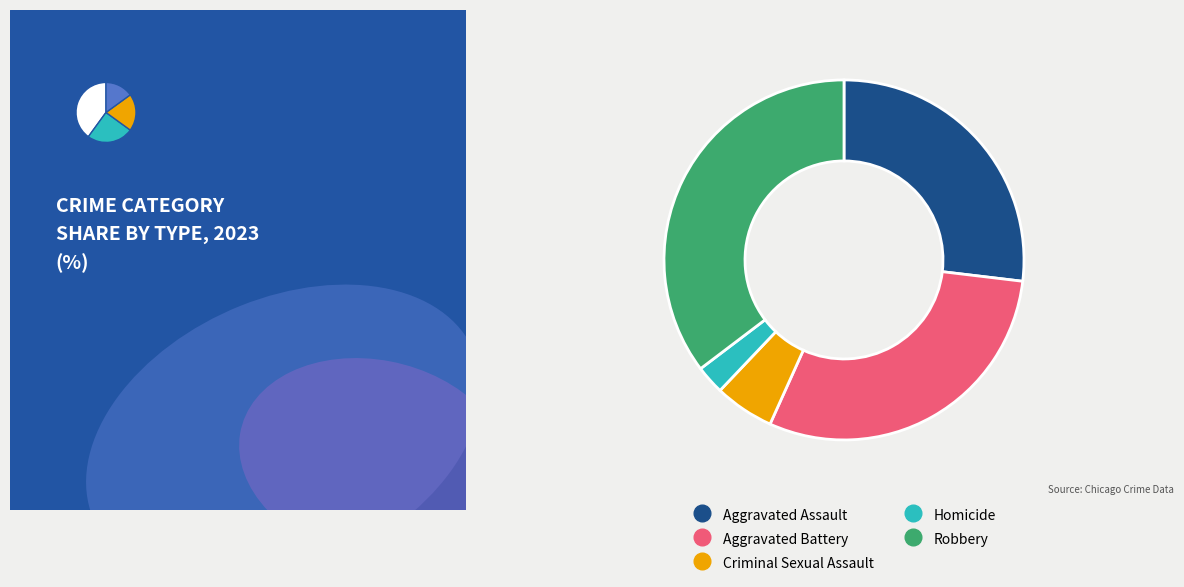

Rank the categories by value from lowest to highest.

Homicide, Criminal Sexual Assault, Aggravated Assault, Aggravated Battery, Robbery